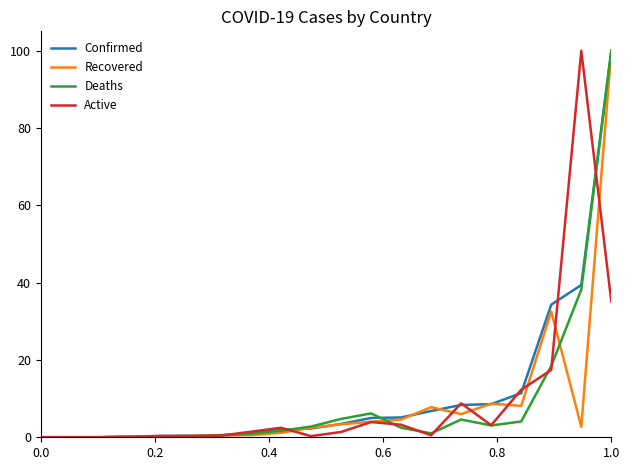

What is the highest value of the Active series?

100.0